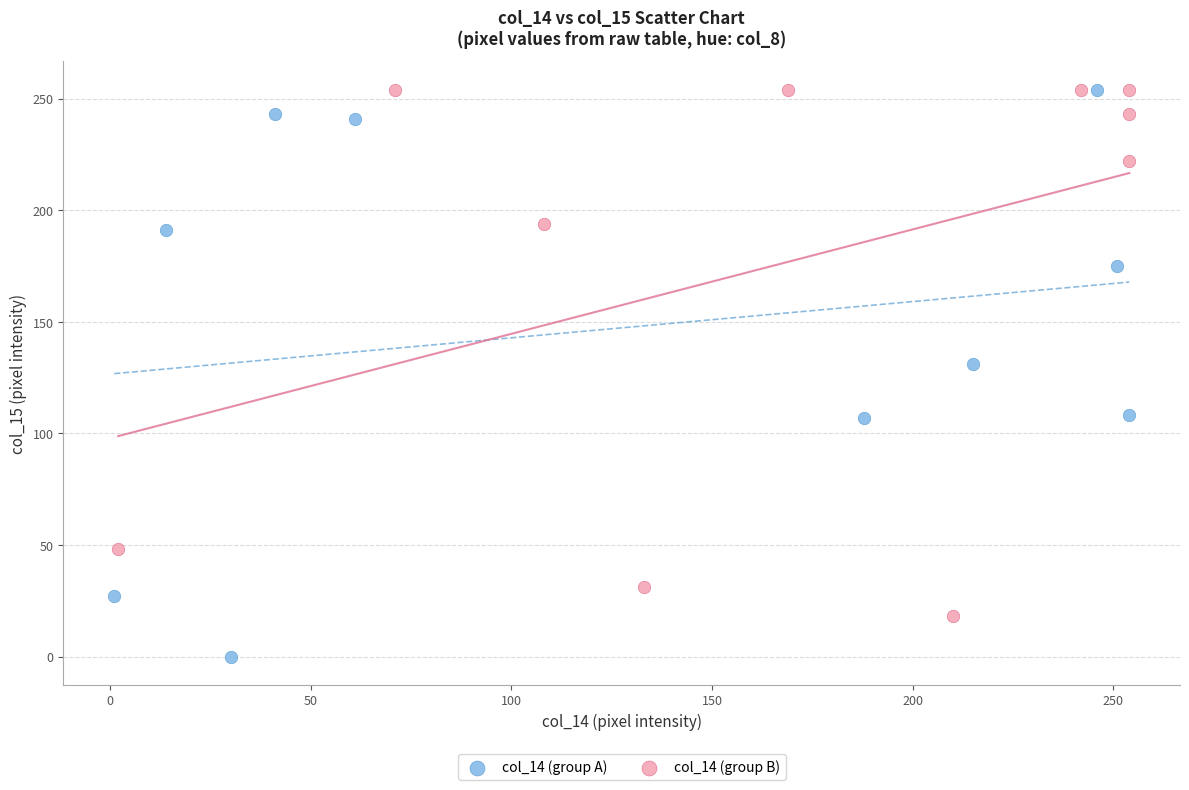

Which series reaches the minimum Y coordinate?

col_14 (group A)